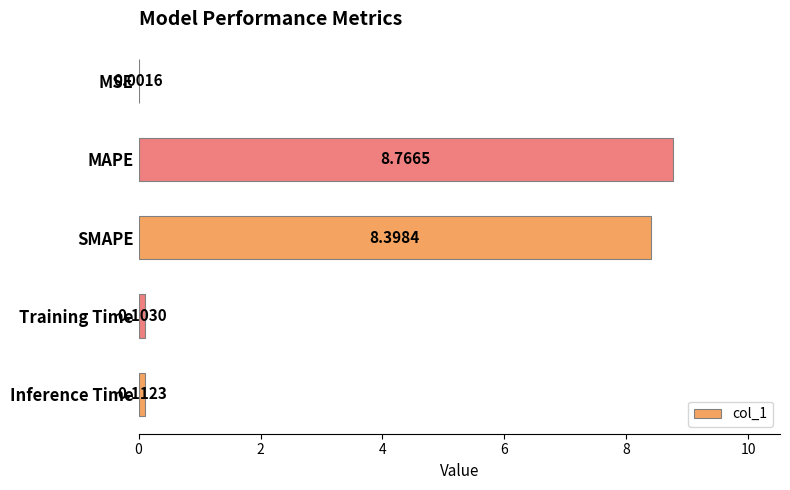

What is the sum of the values at Inference Time and SMAPE?

8.5